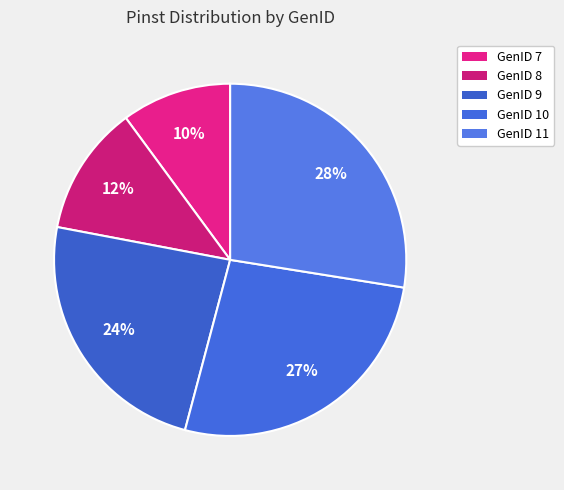

How many segments does this pie chart have?

5